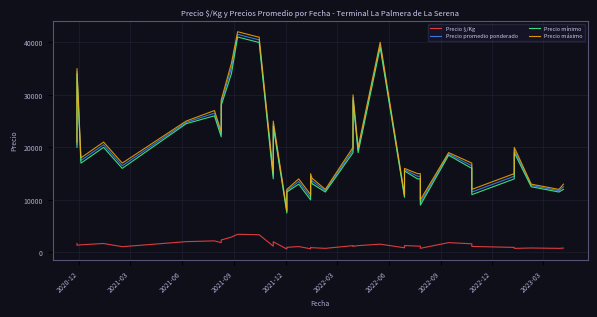

Is this an area chart (filled region under the line)?

No